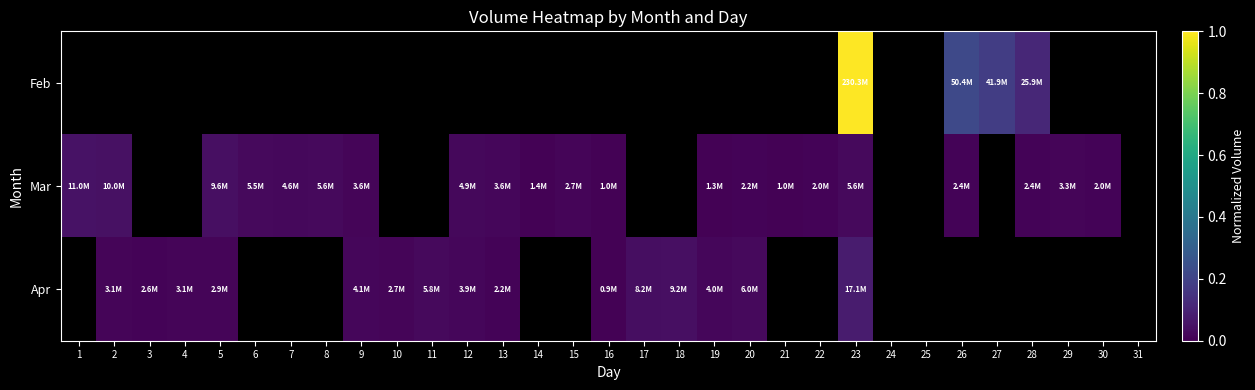

At which category is the sum across all series the highest?

23